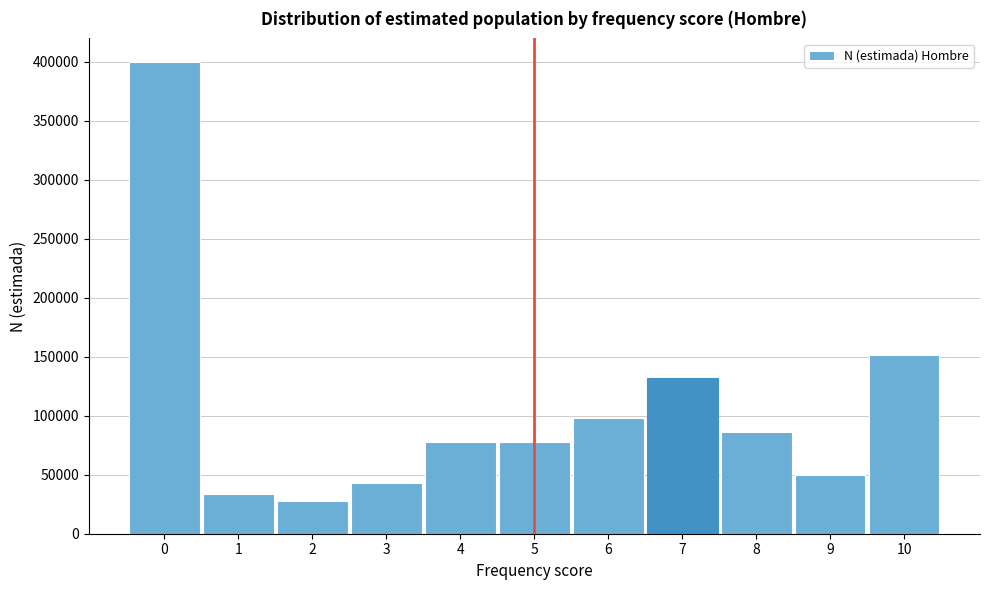

What value does the data have at 4?

77757